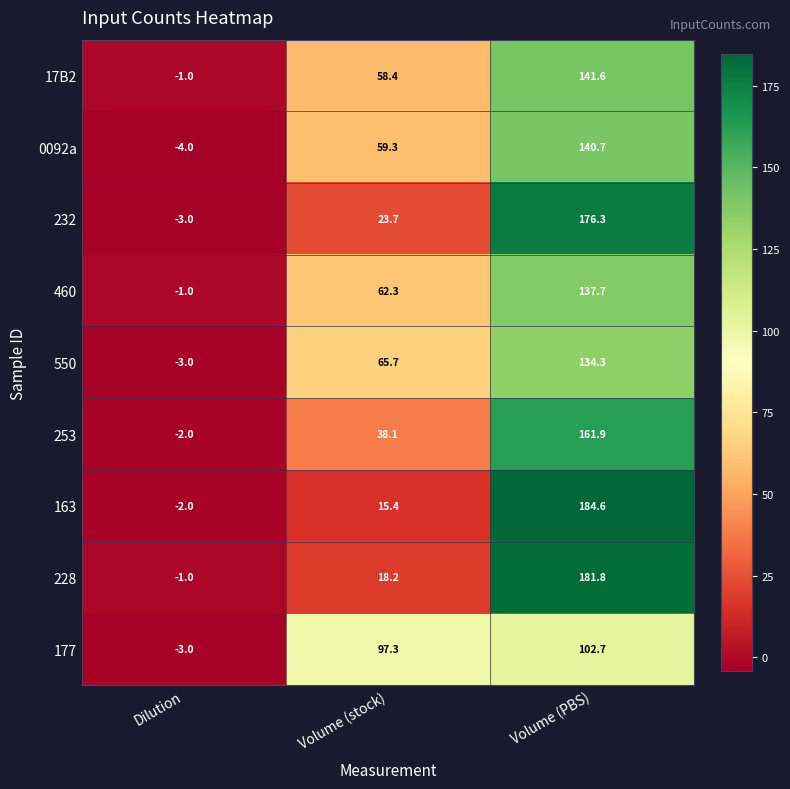

Rank the series at Volume (stock) from highest to lowest value.

177, 550, 460, 0092a, 17B2, 253, 232, 228, 163